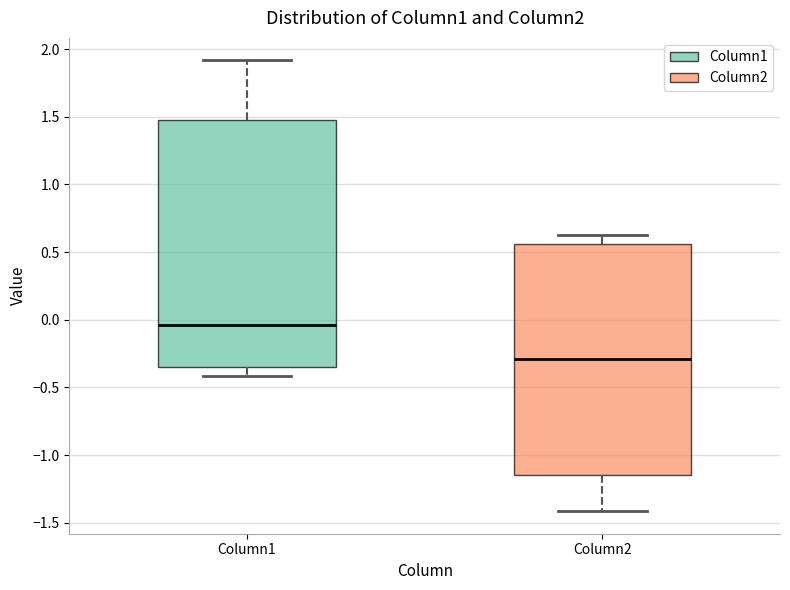

Comparing the boxes themselves (not the whiskers), which one is the tallest?

Column1